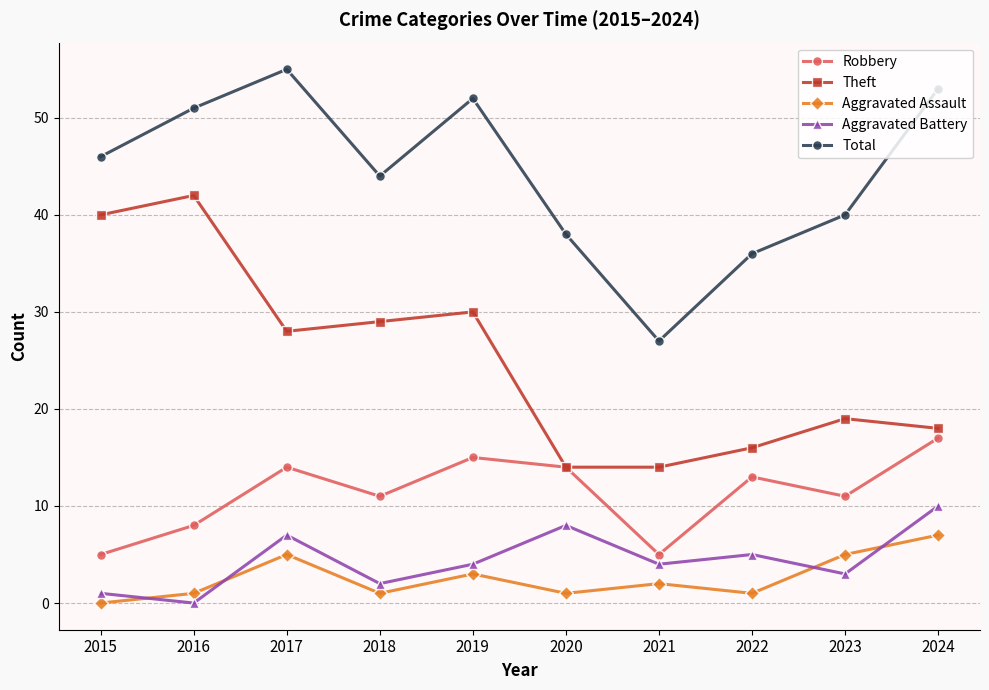

True or false: Aggravated Assault and Robbery cross at least once.

False